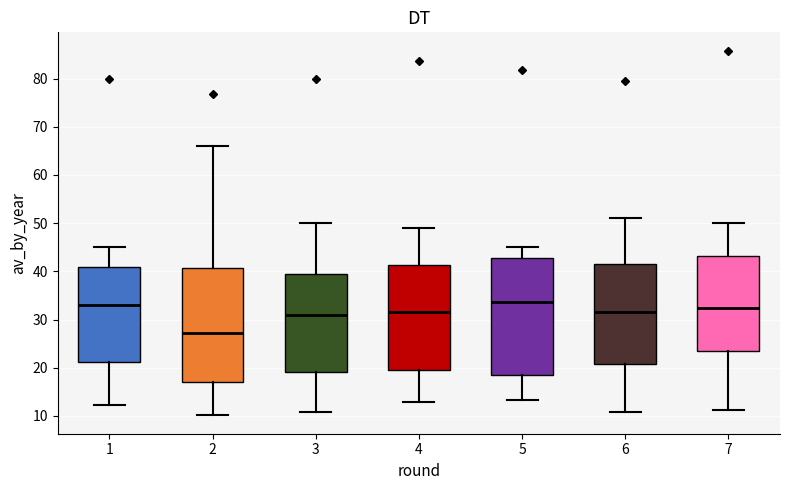

Reading left to right, read every box against the y-axis: the position of its median line, the range the box covers, and the ends of its whiskers. The values are not printed on the chart, so give them approximately, as read against the axis.

1: median 33, box 21 to 41, whiskers 12 to 45
2: median 27, box 17 to 41, whiskers 10 to 66
3: median 31, box 19 to 39, whiskers 11 to 50
4: median 32, box 20 to 41, whiskers 13 to 49
5: median 34, box 19 to 43, whiskers 13 to 45
6: median 32, box 21 to 41, whiskers 11 to 51
7: median 32, box 24 to 43, whiskers 11 to 50